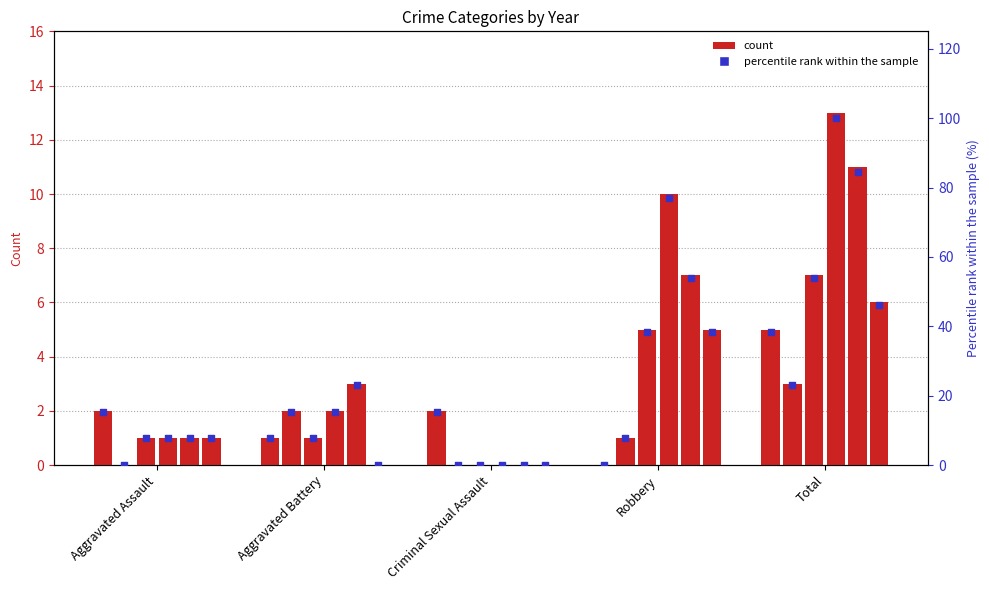

At which category is the sum across all series the highest?

Total